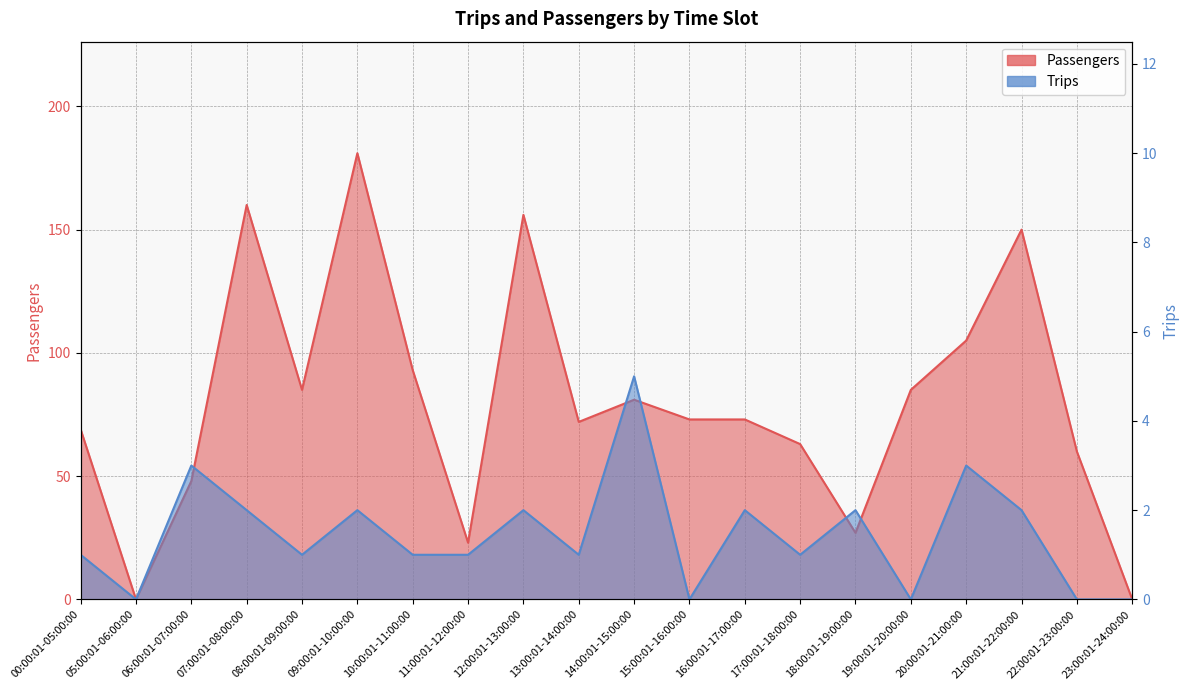

At which label is Trips closest to 2?

07:00:01-08:00:00